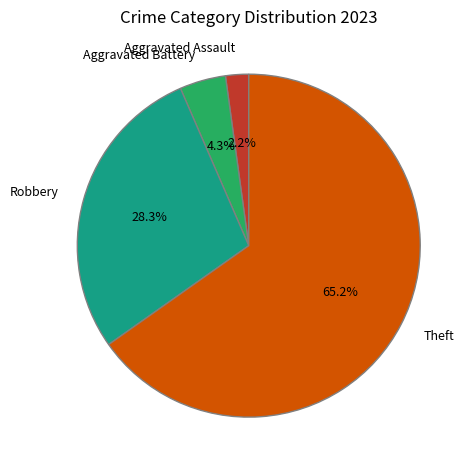

Does any single category account for the majority?

Yes